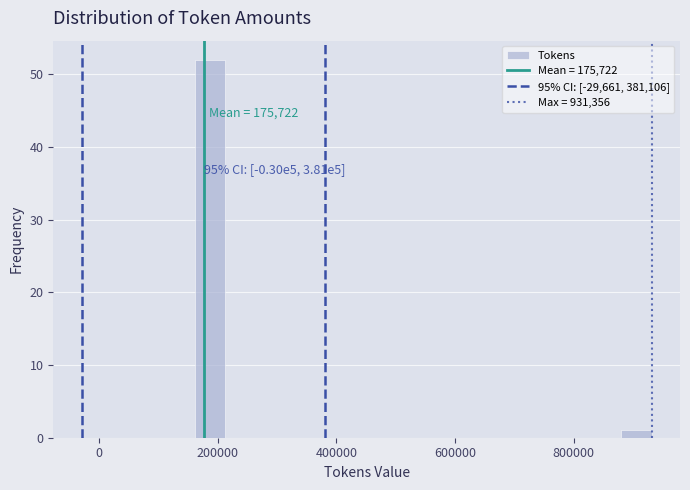

Read against the x-axis, roughly where is the centre of the tallest bar?

180000